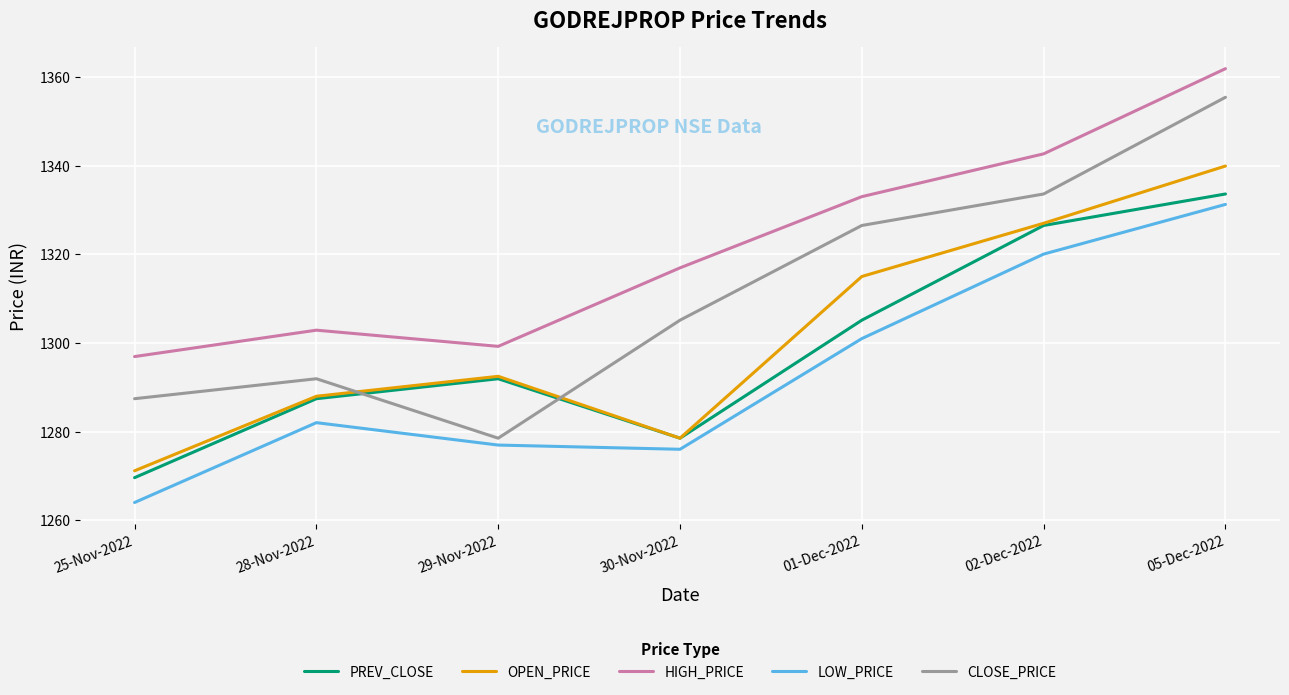

Is it true that CLOSE_PRICE equals 1326.5 at 01-Dec-2022?

True